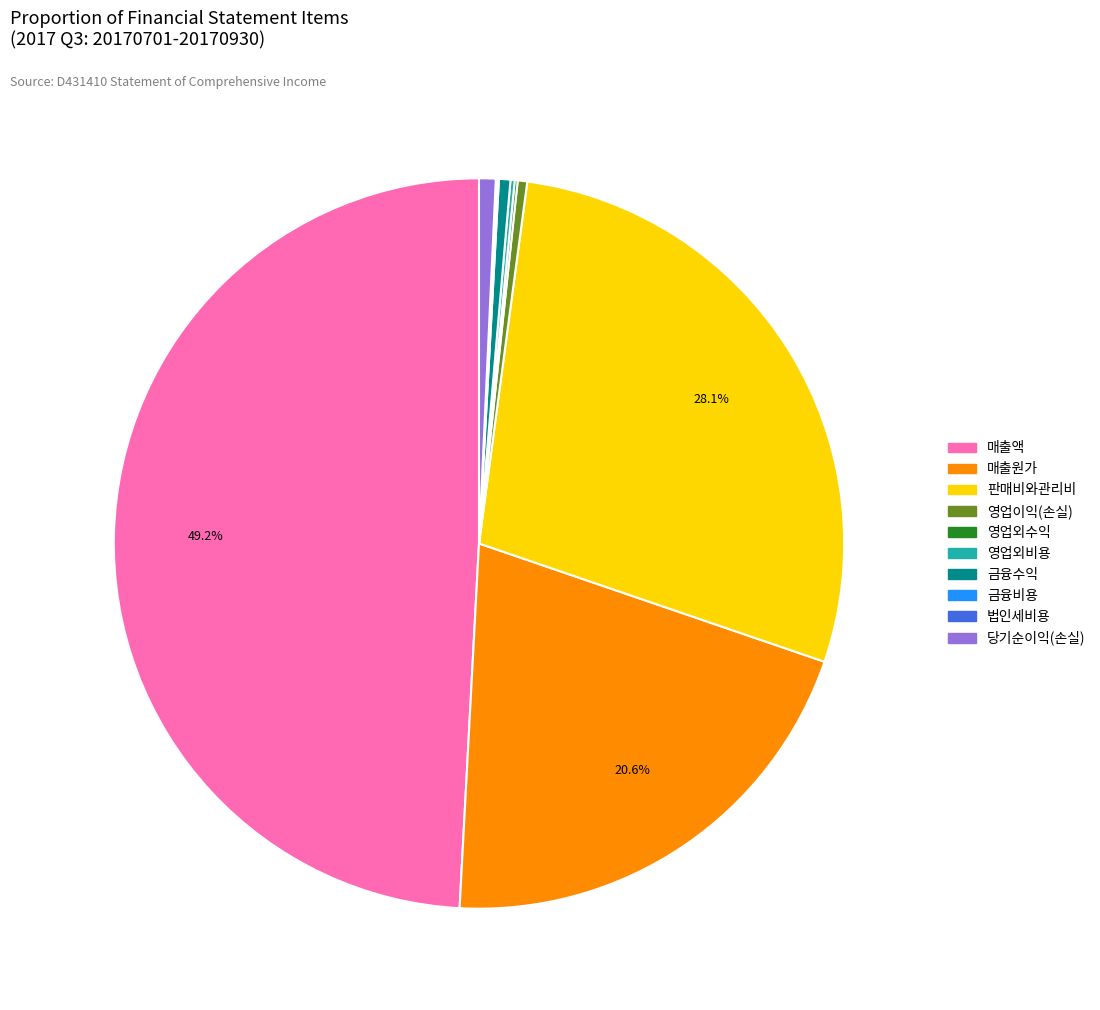

Approximately how many times larger is the value at 판매비와관리비 compared to 금융수익?

55.7